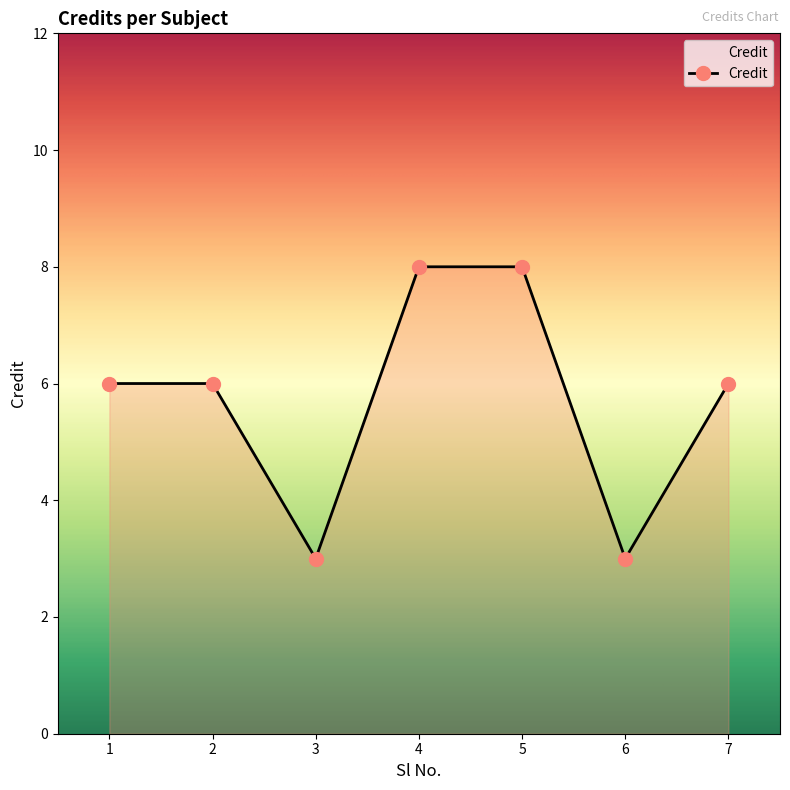

Reading left to right, transcribe all the data shown in this chart.

1=6	2=6	3=3	4=8	5=8	6=3	7=6